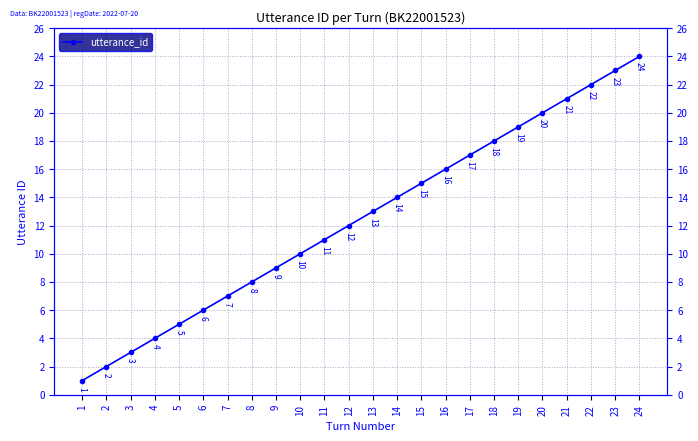

The chart shows a value of 17 at 17. True or false?

True